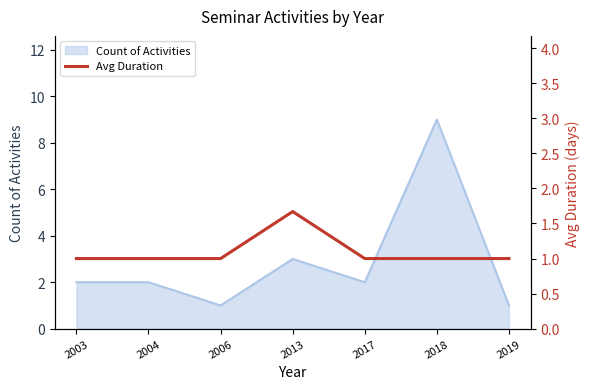

Which has a higher value, 2003 or 2019?

2003